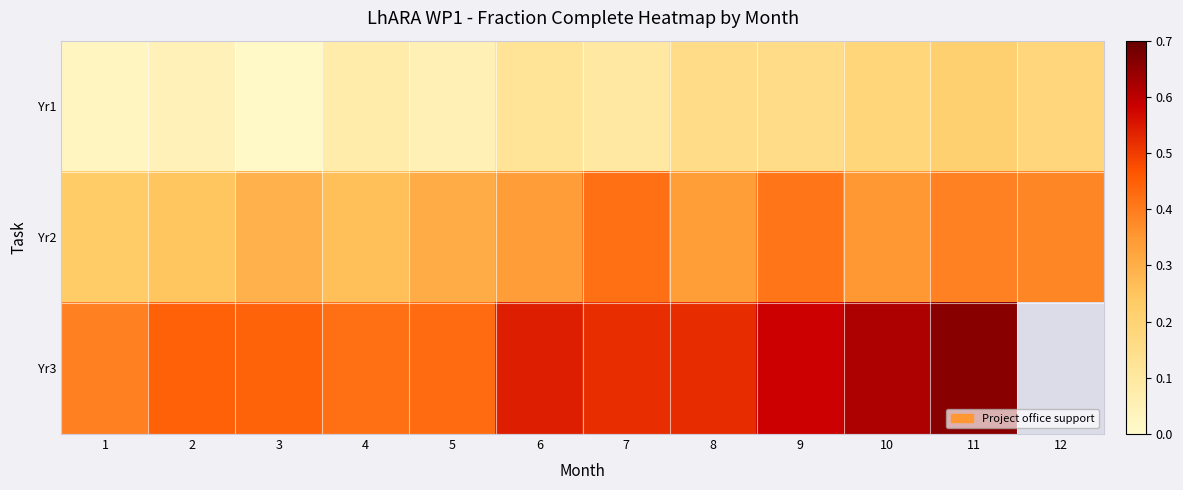

What is the maximum value for Yr3?

0.7